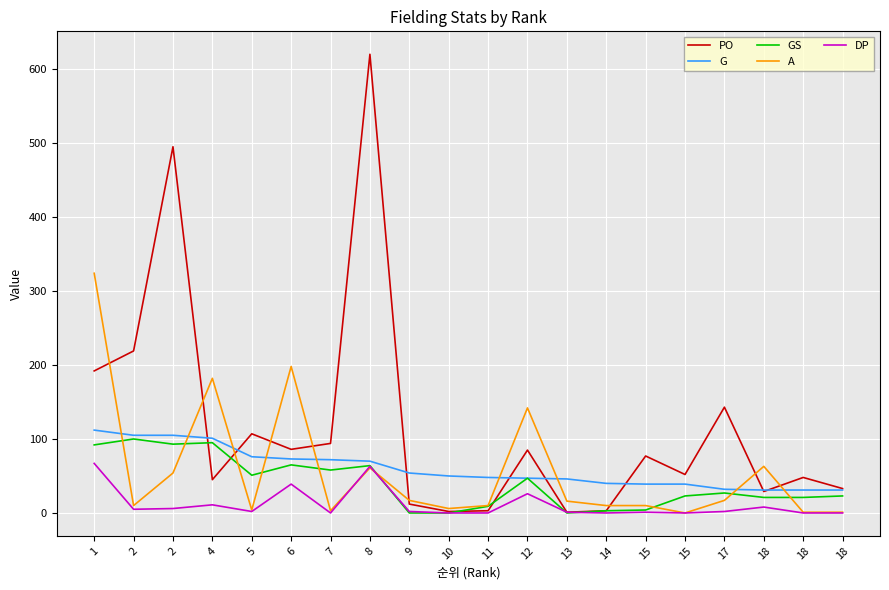

What are all the series names shown in the legend?

PO, G, GS, A, DP